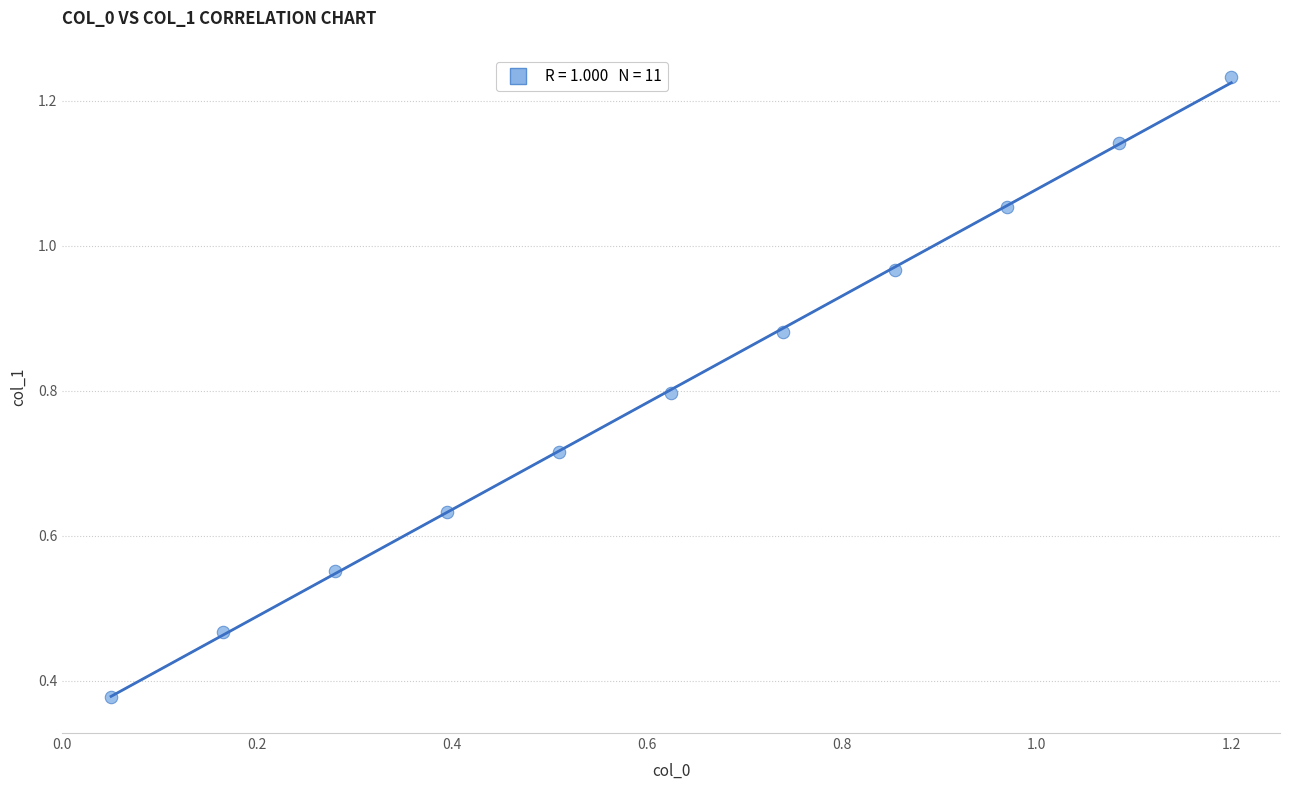

What is the average Y value?

0.8